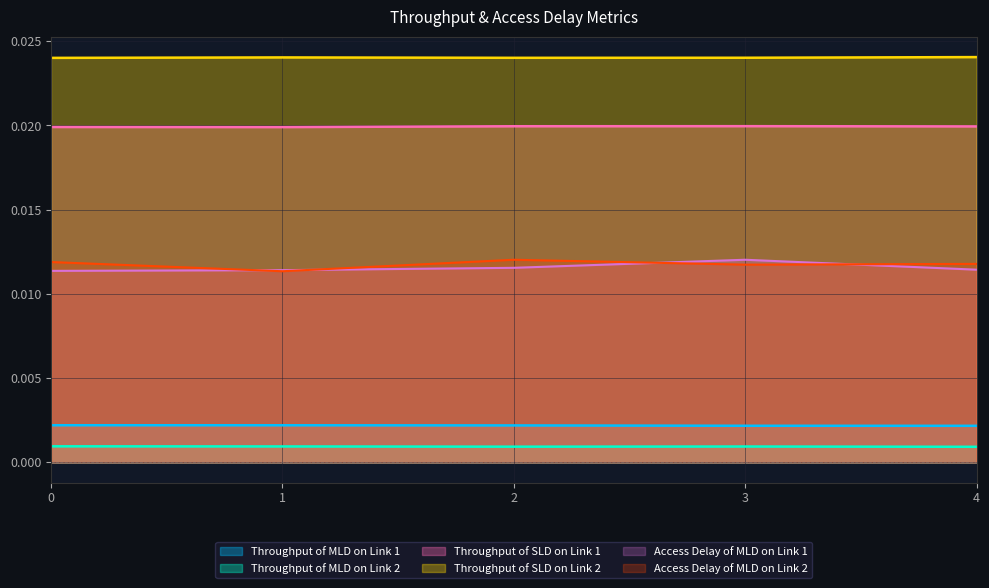

Between 2 and 3, which series saw the biggest shift?

Access Delay of MLD on Link 1